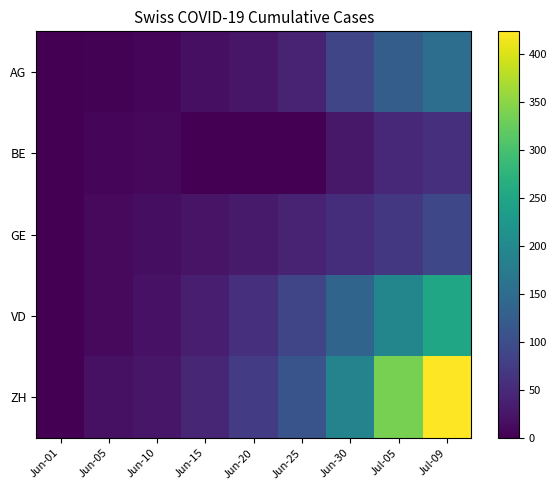

Which has a higher value, Jun-01 or Jun-10?

Jun-10